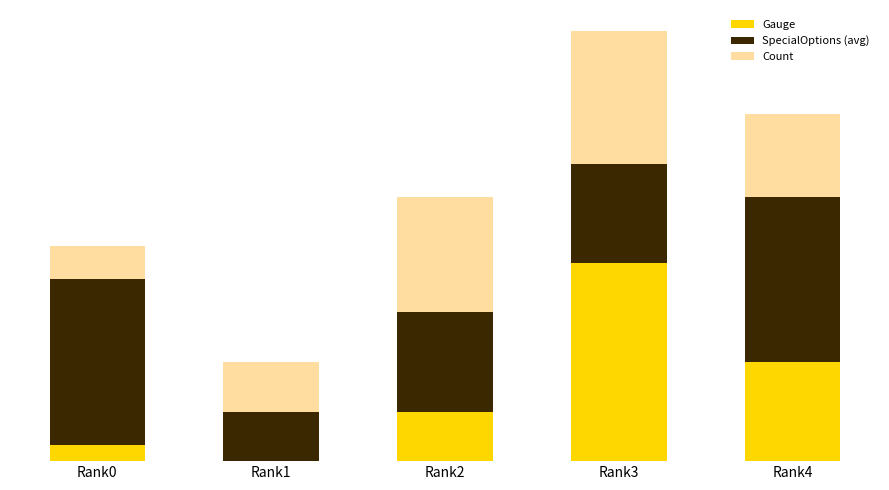

What are all the series names shown in the legend?

Gauge, SpecialOptions (avg), Count